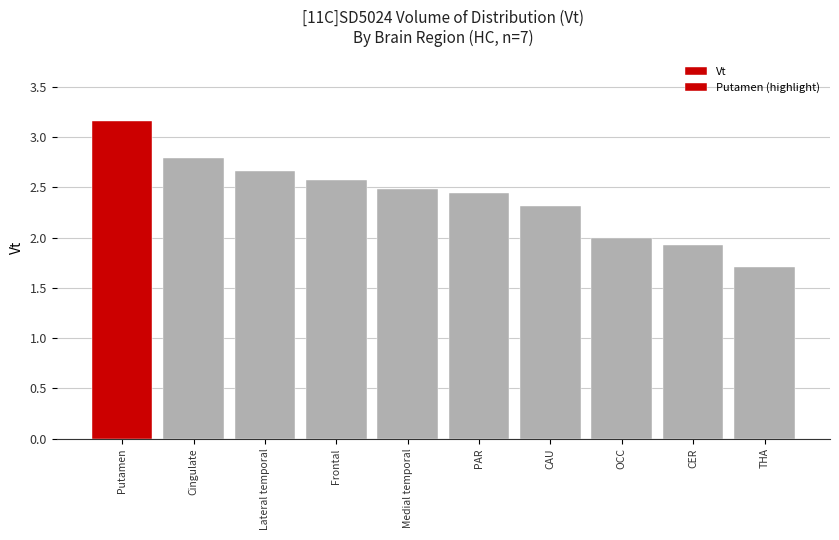

Reading left to right, transcribe all the data shown in this chart.

3.2	2.8	2.7	2.6	2.5	2.4	2.3	2.0	1.9	1.7